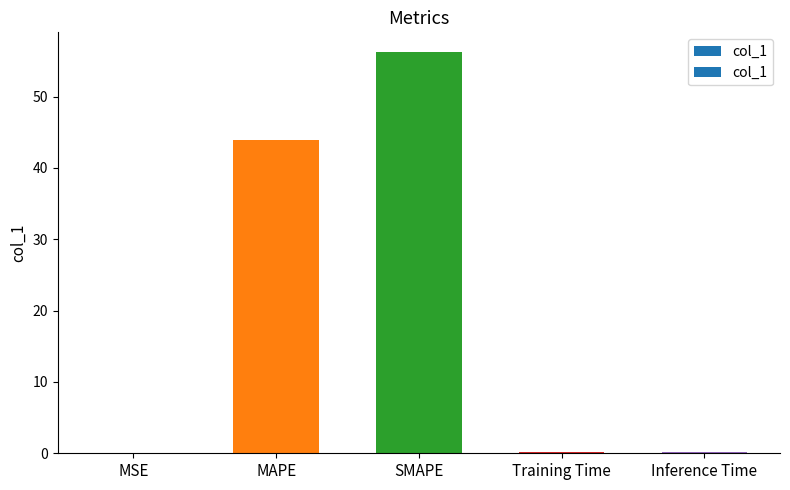

Between MSE and MAPE, which is larger?

MAPE